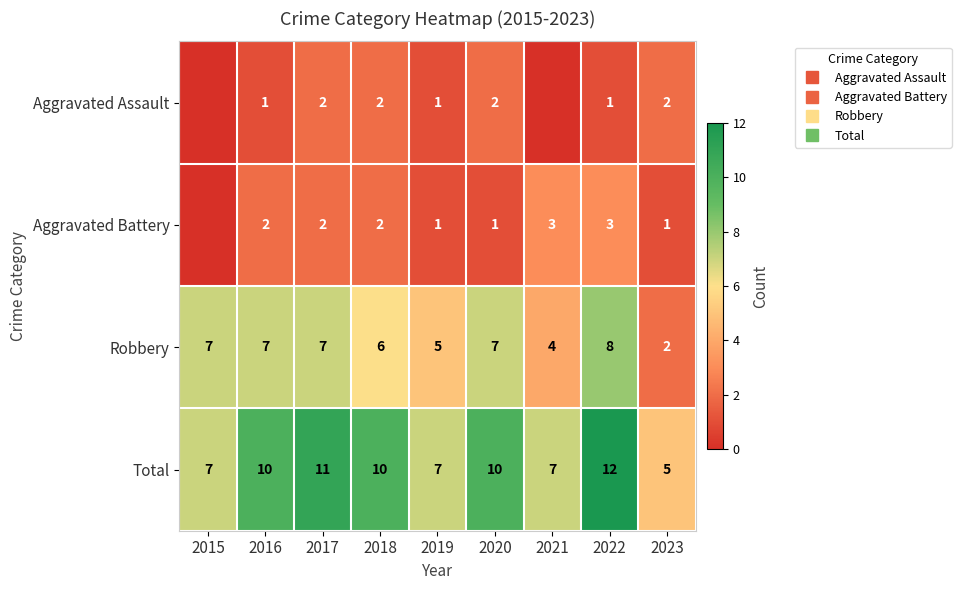

Which series has the widest spread of values?

Total